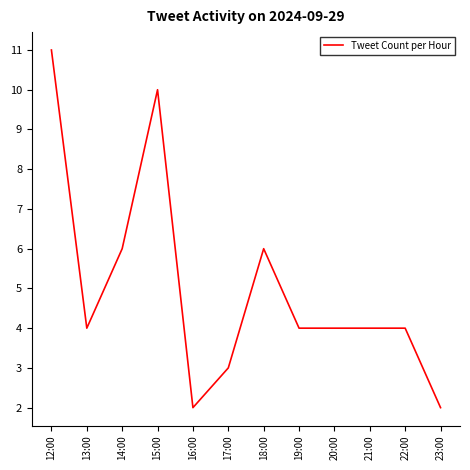

Reading left to right, transcribe all the data shown in this chart.

12:00=11	13:00=4	14:00=6	15:00=10	16:00=2	17:00=3	18:00=6	19:00=4	20:00=4	21:00=4	22:00=4	23:00=2